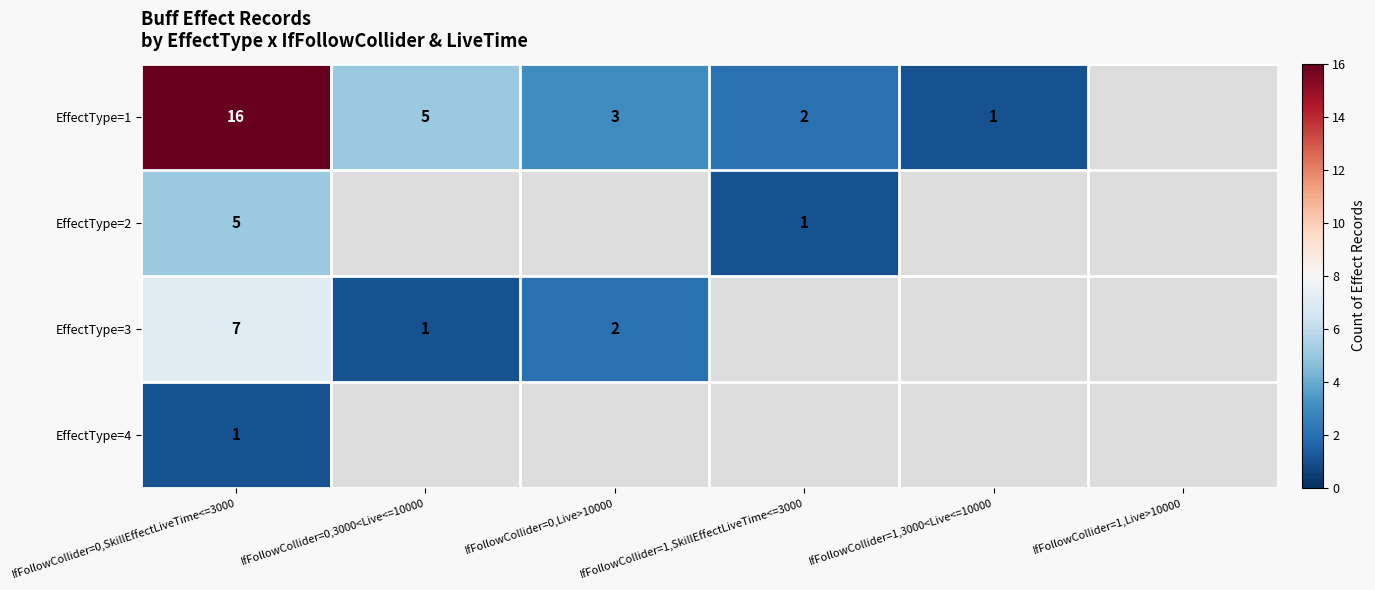

At IfFollowCollider=0,SkillEffectLiveTime<=3000, list the series in order from smallest to largest.

EffectType=4, EffectType=2, EffectType=3, EffectType=1